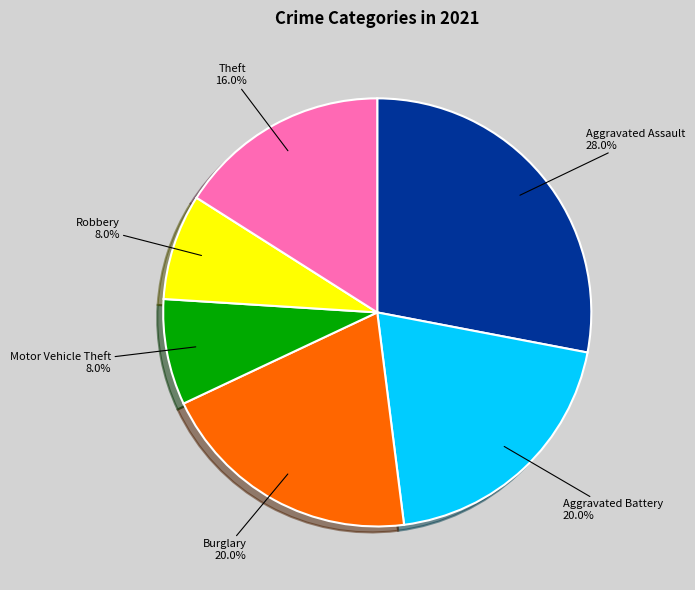

Which has a higher value, Aggravated Assault or Theft?

Aggravated Assault